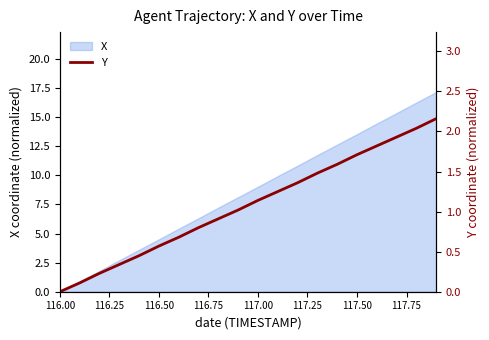

How many data points are less than 1?

9